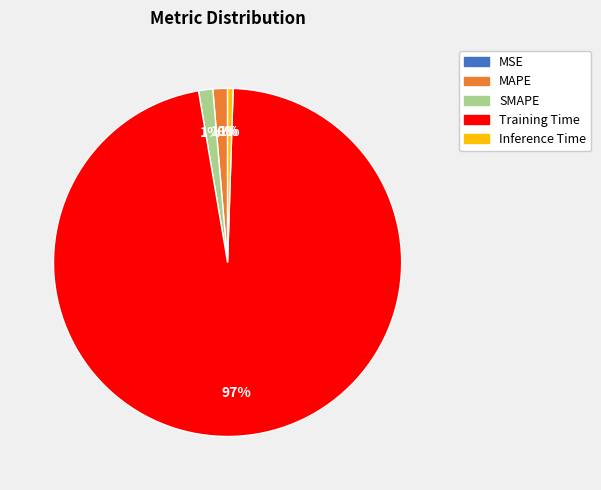

To the nearest percent, what is the difference between the largest and smallest slice percentages?

97%